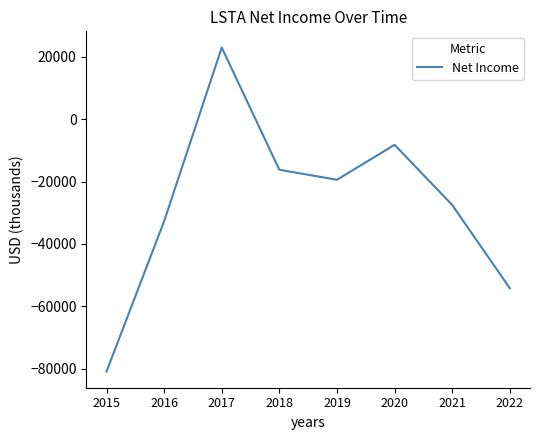

Count the number of values greater than -19400.

3